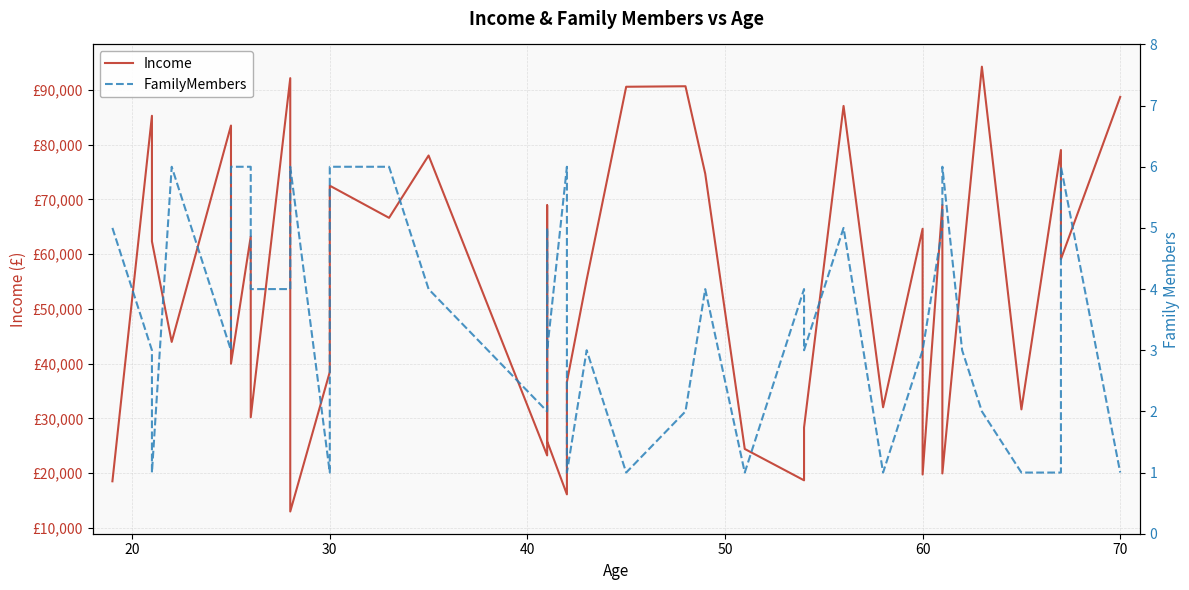

What is the difference between the second highest and minimum values in the Income series?

79135.6